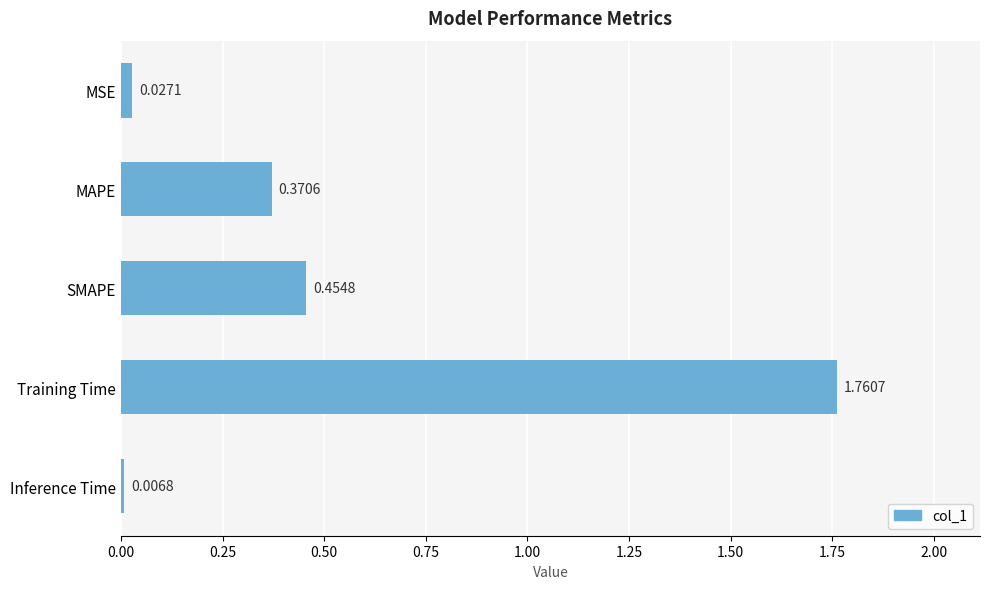

What is the sum of all values?

2.6